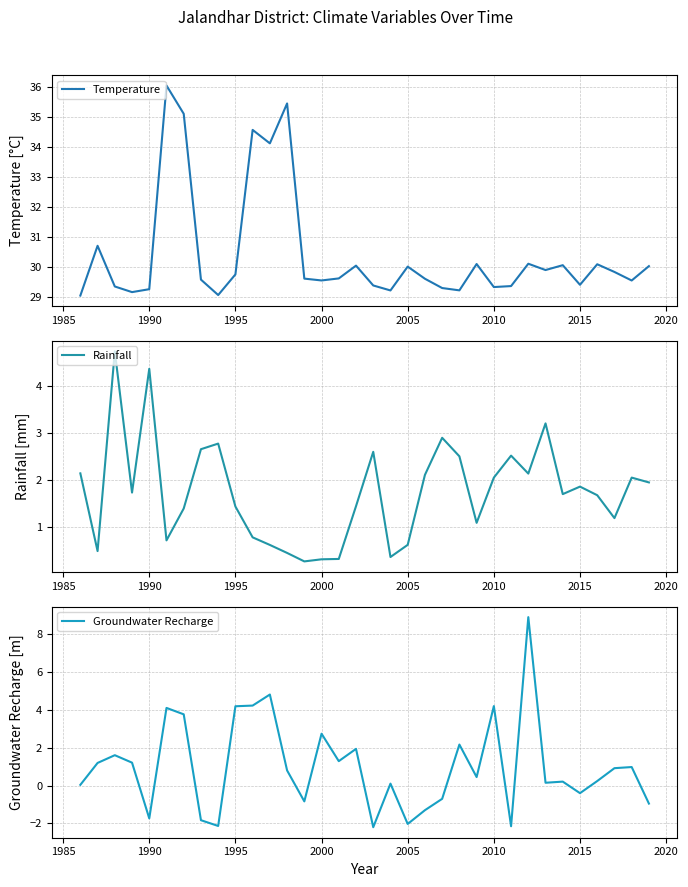

At how many categories does at least one series exceed 1?

34